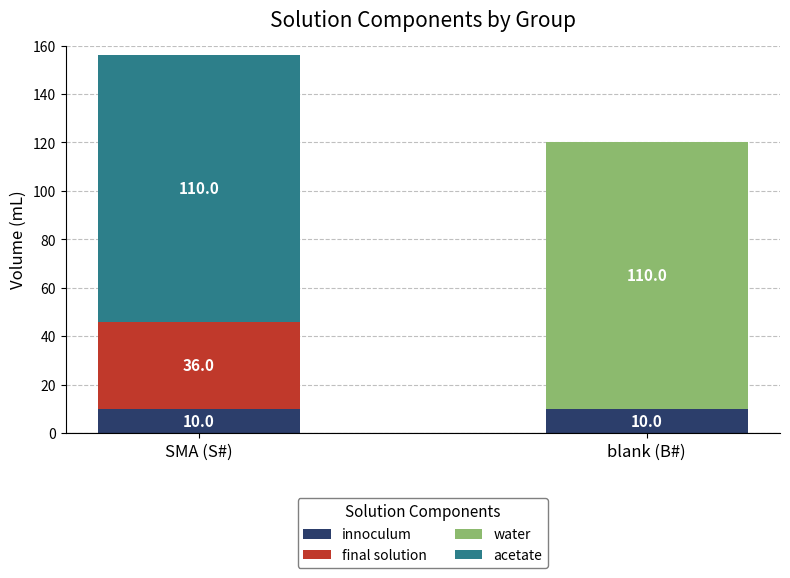

What is the total value across all series at blank (B#)?

120.0